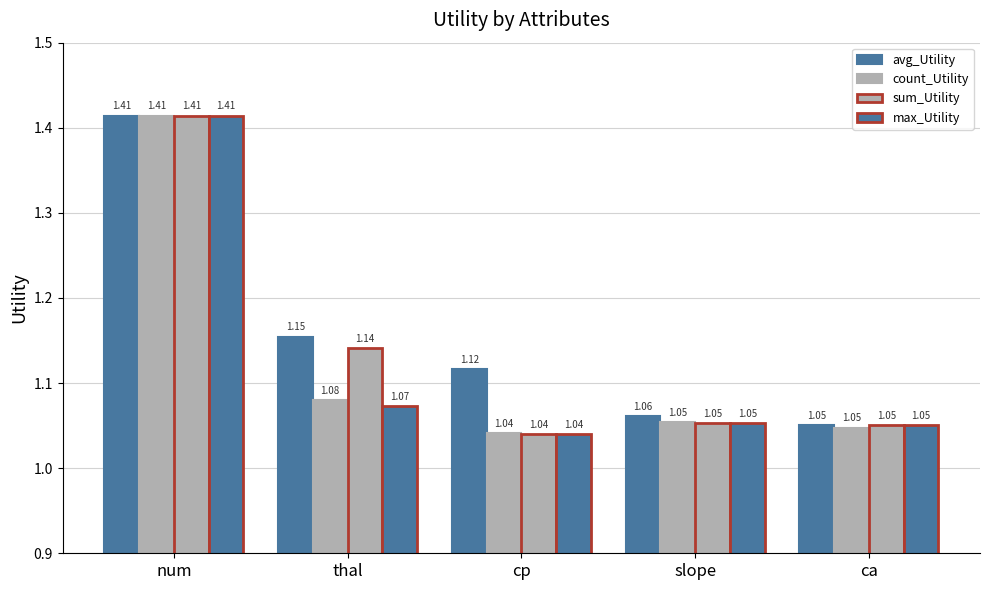

Is it true that avg_Utility equals 1.1 at cp?

True